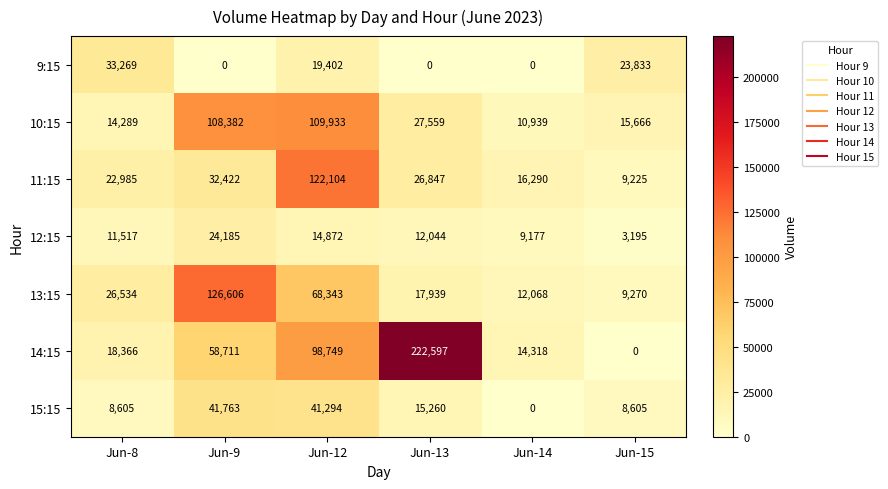

What is the difference between the 10:15 values at Jun-13 and Jun-14?

16620